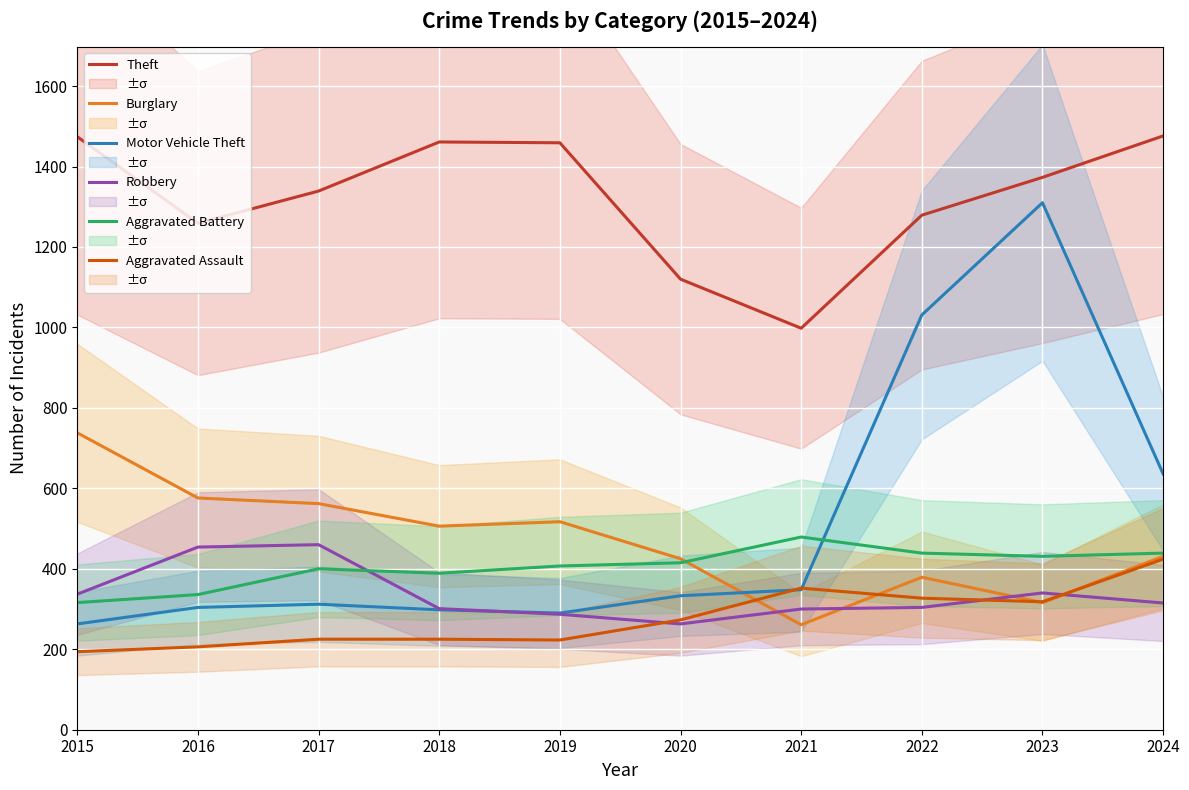

Is the value of Theft at 2023 greater than the value of Aggravated Assault at 2022?

Yes